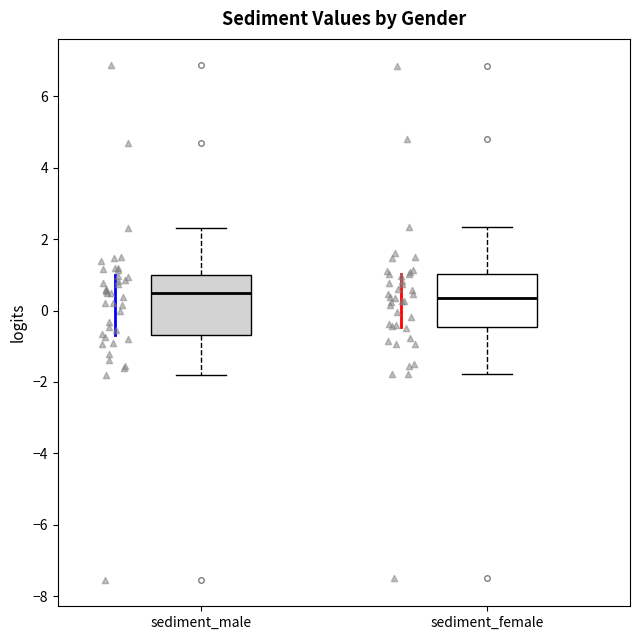

Comparing the boxes themselves (not the whiskers), which one is the tallest?

sediment_male